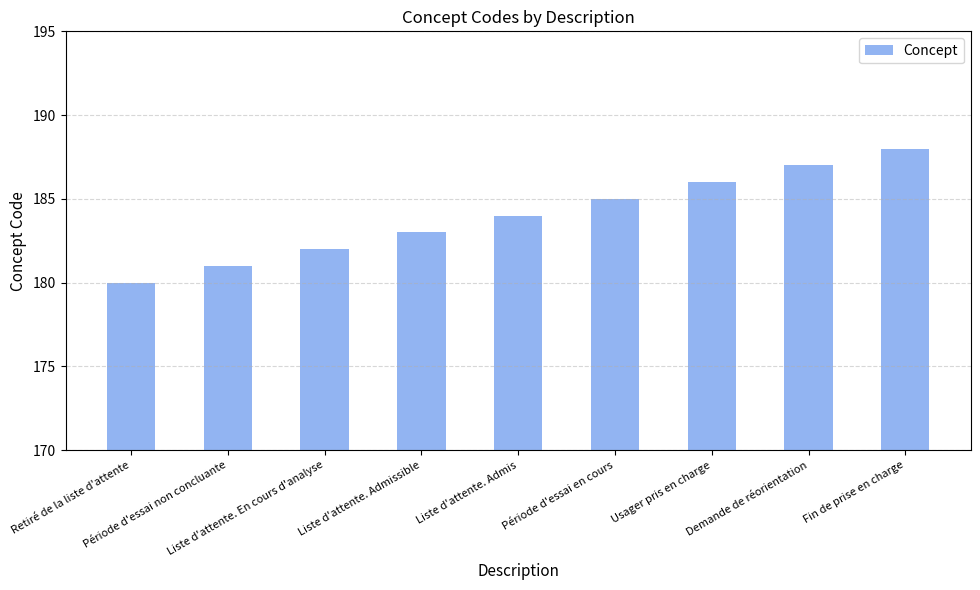

Rank the categories by value from lowest to highest.

Retiré de la liste d'attente, Période d'essai non concluante, Liste d'attente. En cours d'analyse, Liste d'attente. Admissible, Liste d'attente. Admis, Période d'essai en cours, Usager pris en charge, Demande de réorientation, Fin de prise en charge